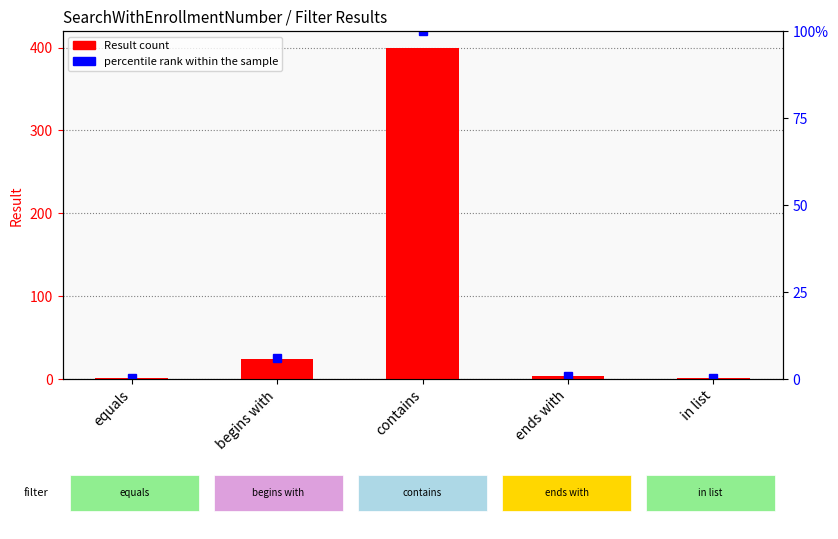

List the labels in order of value, smallest first.

equals, in list, ends with, begins with, contains